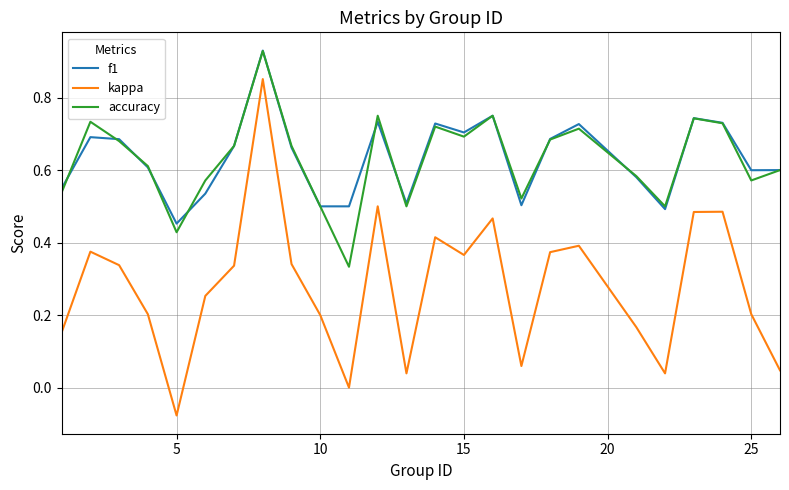

What are all the series names shown in the legend?

f1, kappa, accuracy